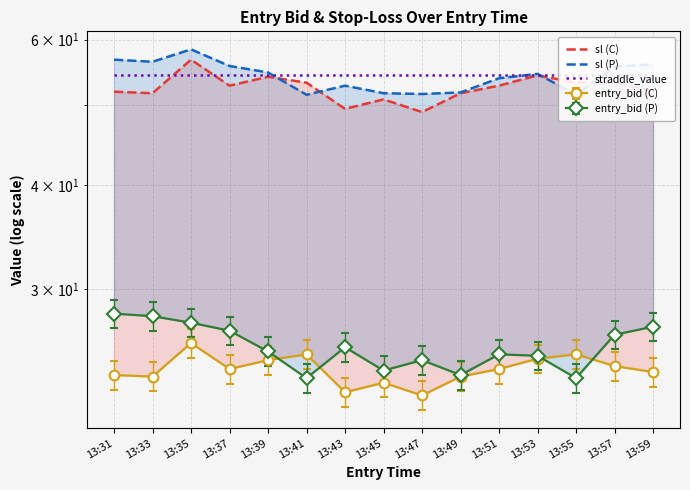

What is the difference between the second highest and second lowest values in the sl (P) series?

5.3